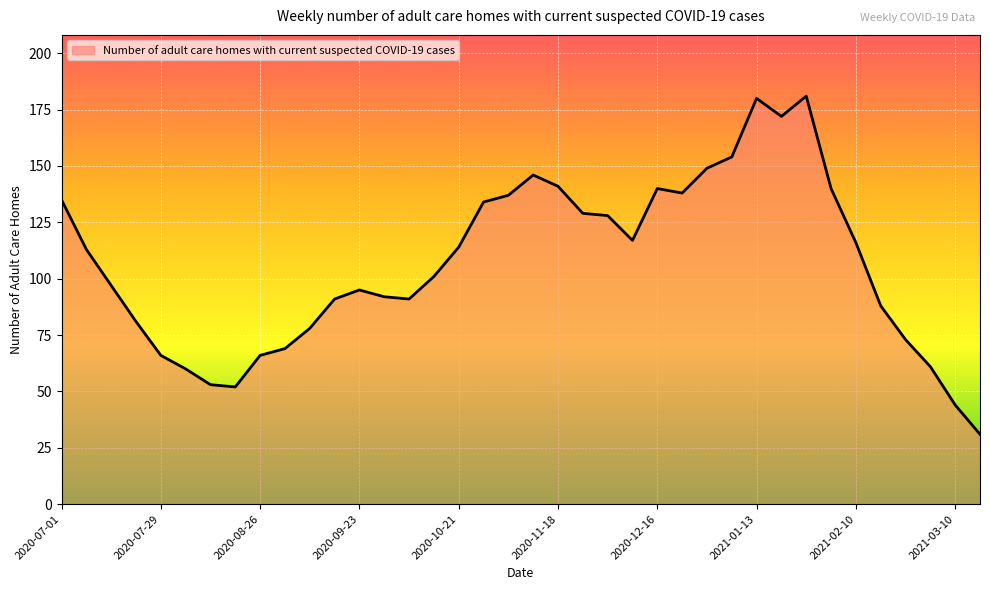

What is the maximum value shown in the chart?

181